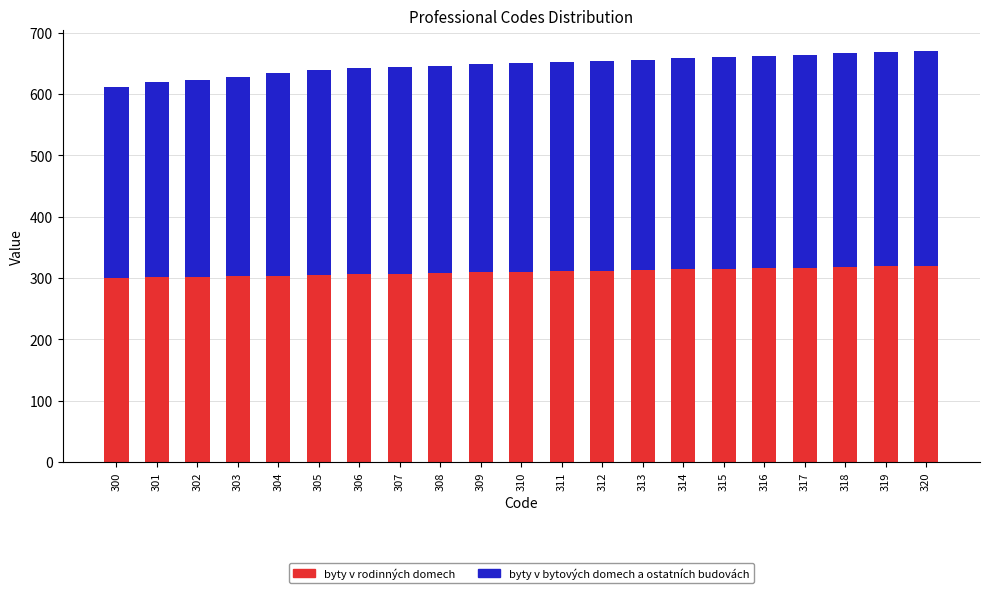

Are the bars horizontal?

No